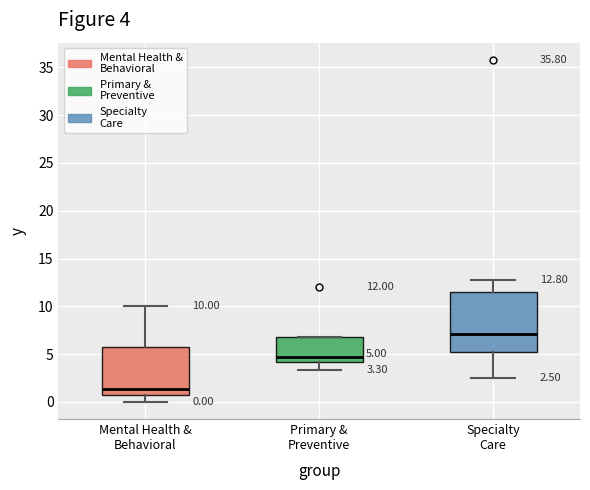

Comparing the boxes themselves (not the whiskers), which one is the tallest?

Specialty Care